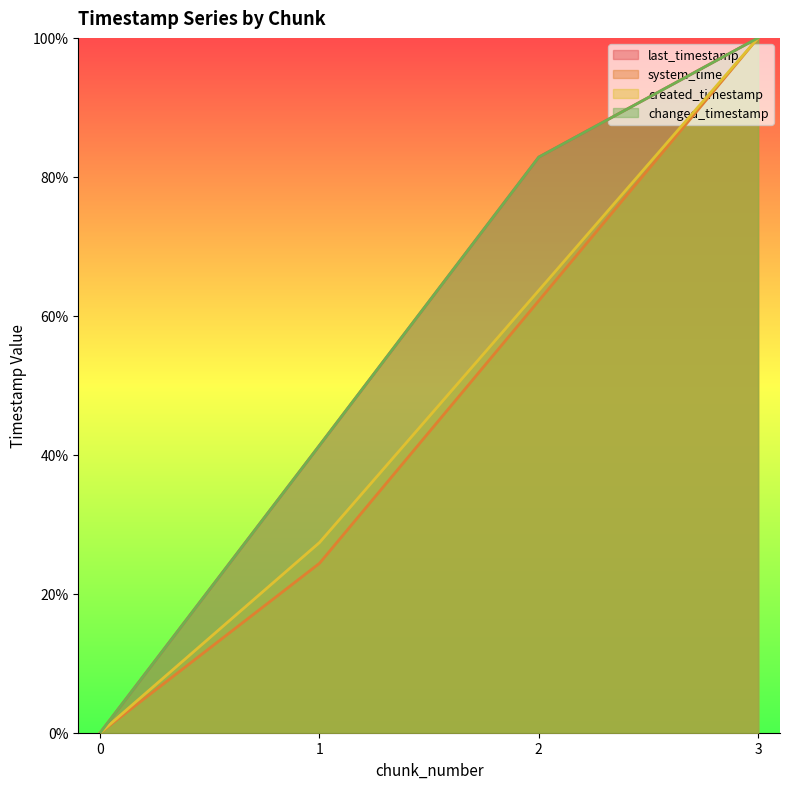

How many lines are shown in the chart?

4